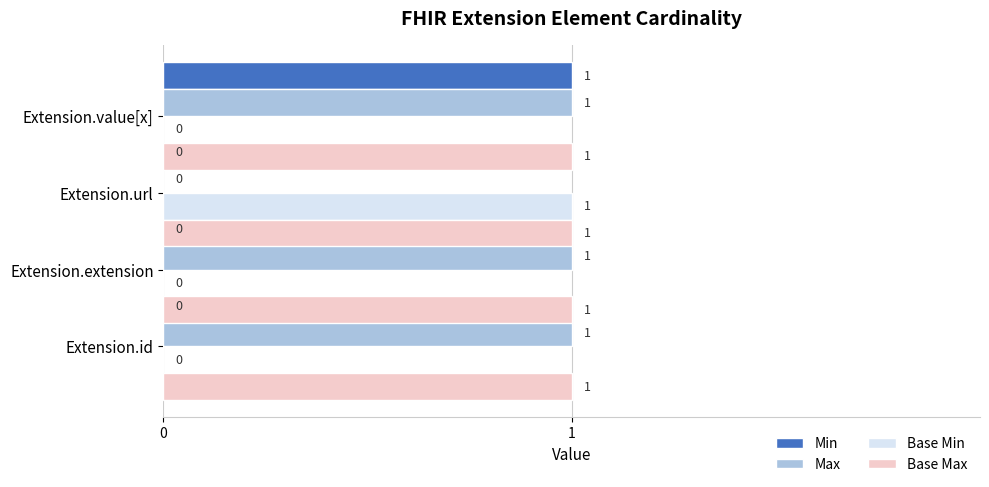

How many Base Min values are between 0 and 1?

4